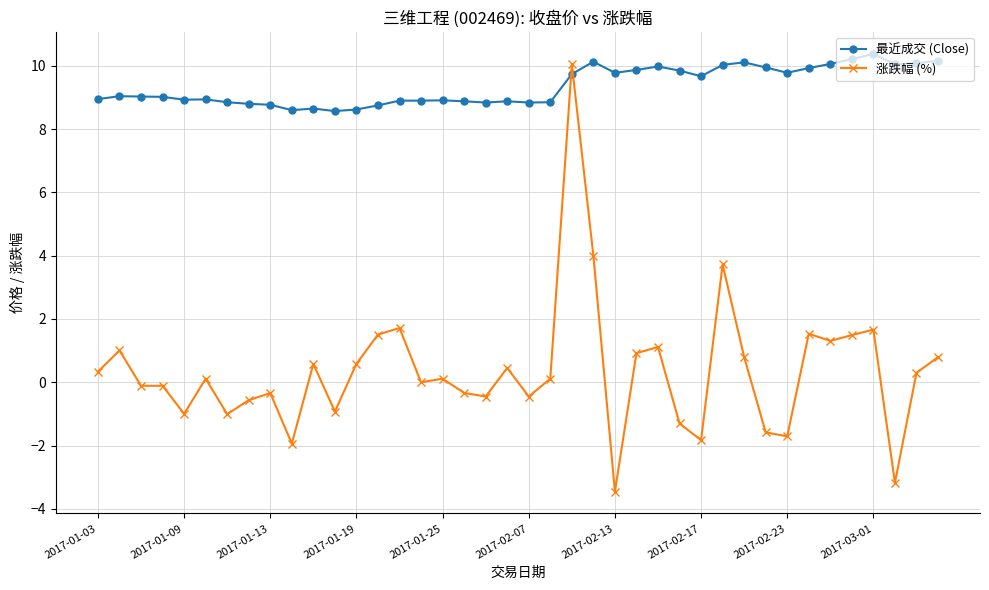

What is the maximum value shown in the chart?

10.4